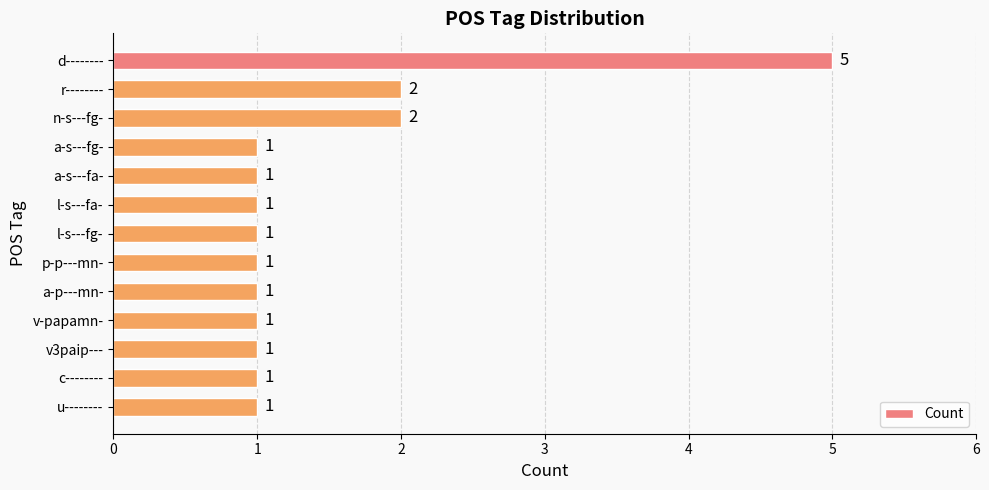

What is the average value?

1